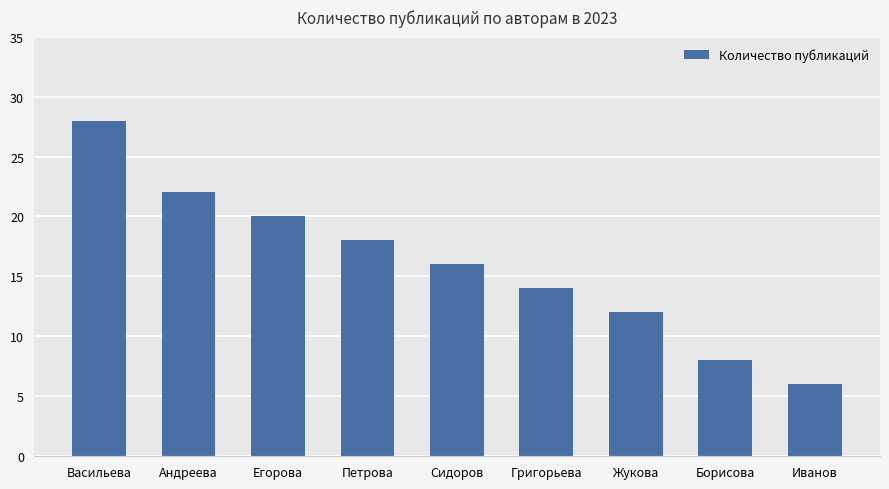

What is the approximate value at Петрова, to the nearest 5?

20